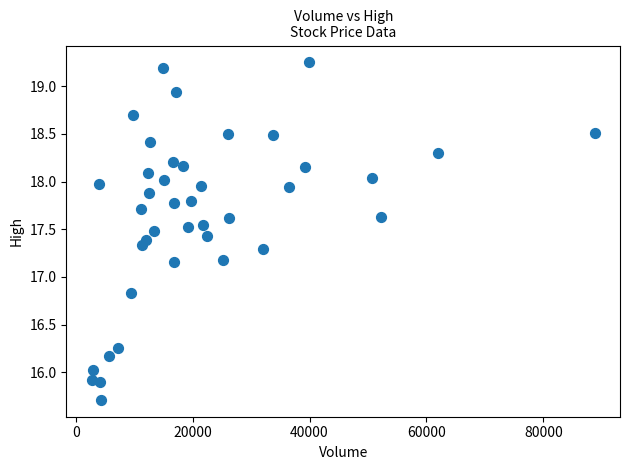

What is the range of X values (max minus min)?

86085.0